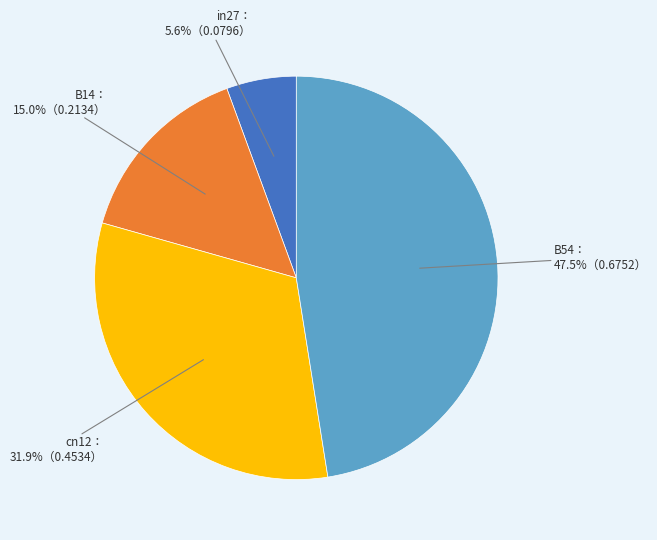

How many slices are in this pie chart?

4